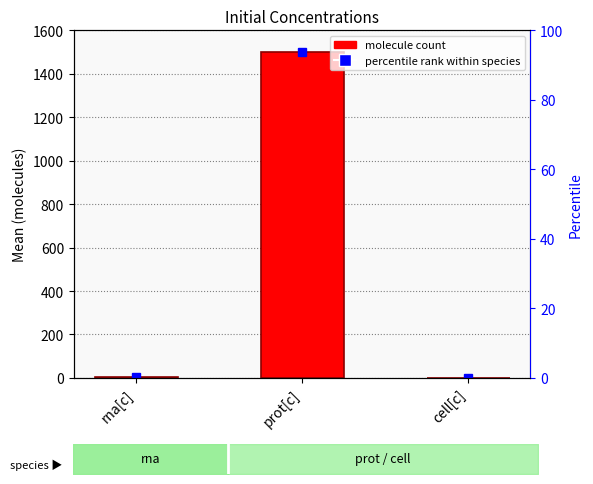

Count the number of values greater than 2.

1